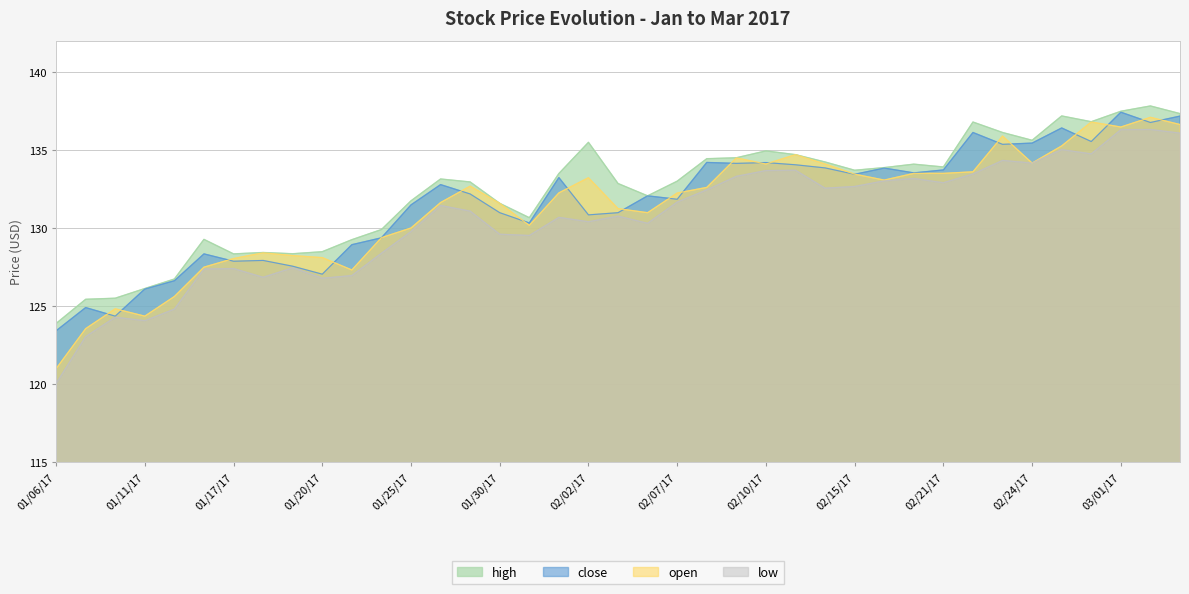

True or false: high has a value of 126.7 at 01/12/17.

True